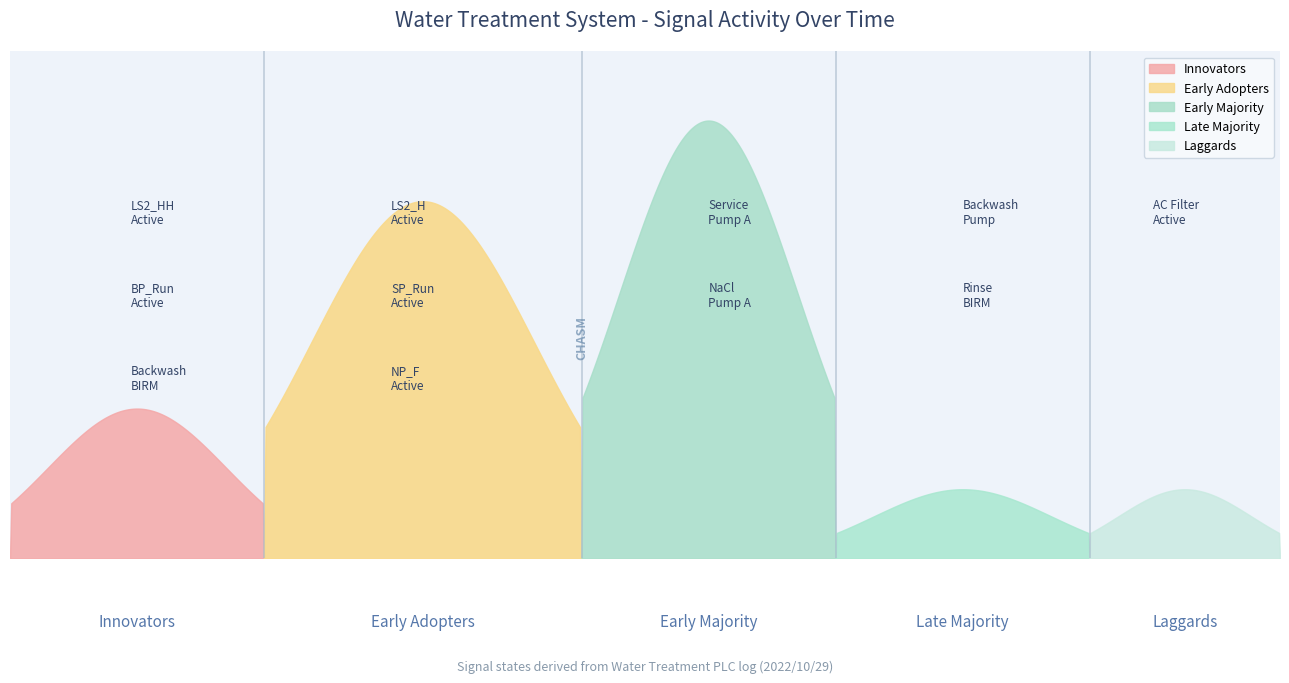

True or false: SP_01A_Run_SERVICE_PUMP and Backwash_BIRM_1 intersect in this chart.

False